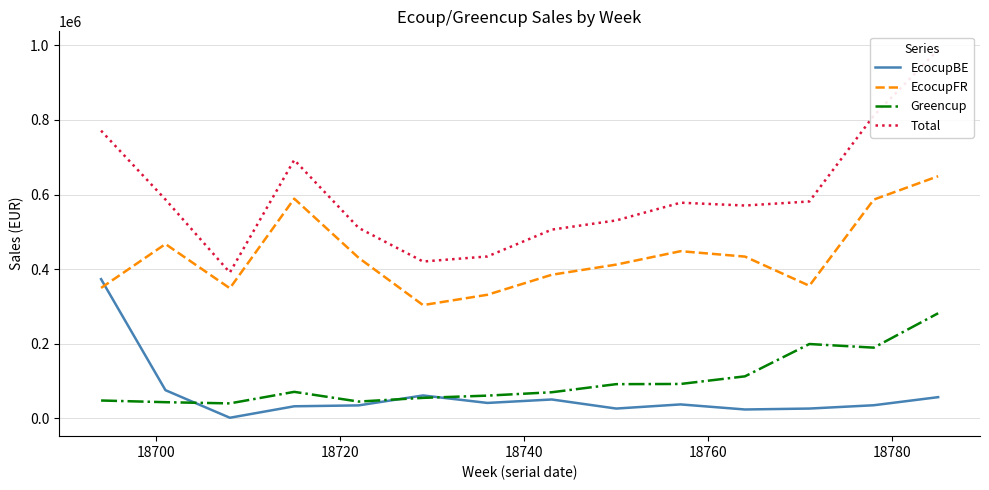

Which series has the largest total across all categories?

Total